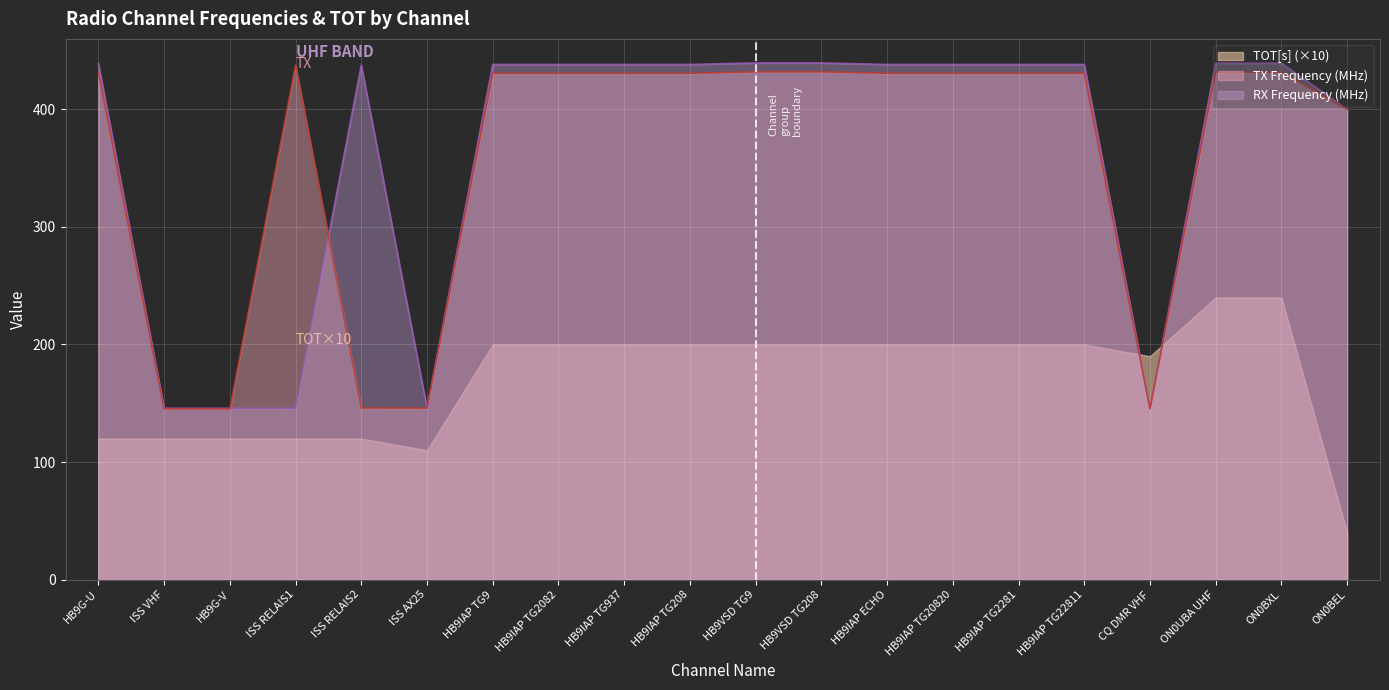

What is the difference between the RX Frequency (MHz) values at ISS RELAIS2 and HB9IAP TG22811?

0.4